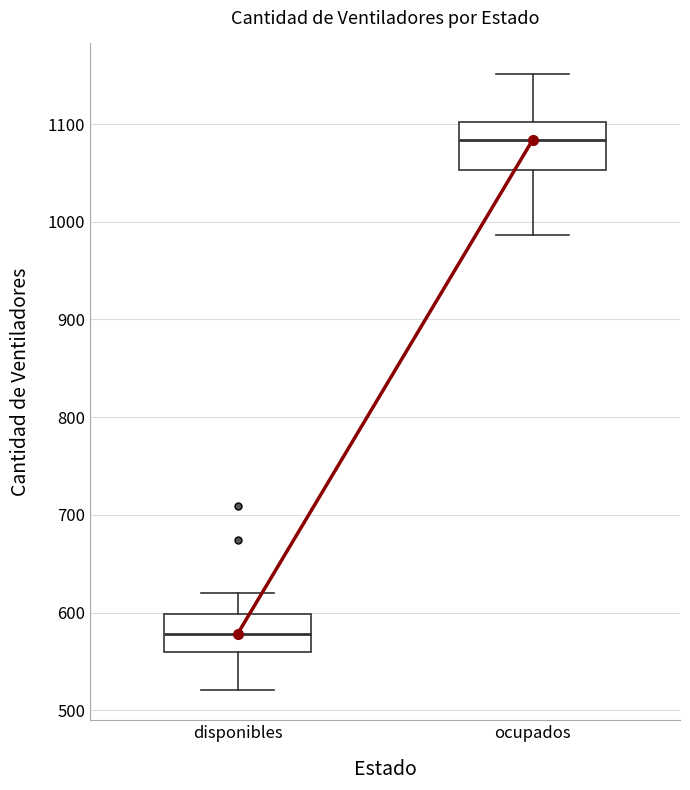

Reading left to right, read every box against the y-axis: the position of its median line, the range the box covers, and the ends of its whiskers. The values are not printed on the chart, so give them approximately, as read against the axis.

disponibles: median 580, box 560 to 600, whiskers 520 to 620
ocupados: median 1080, box 1050 to 1100, whiskers 990 to 1150